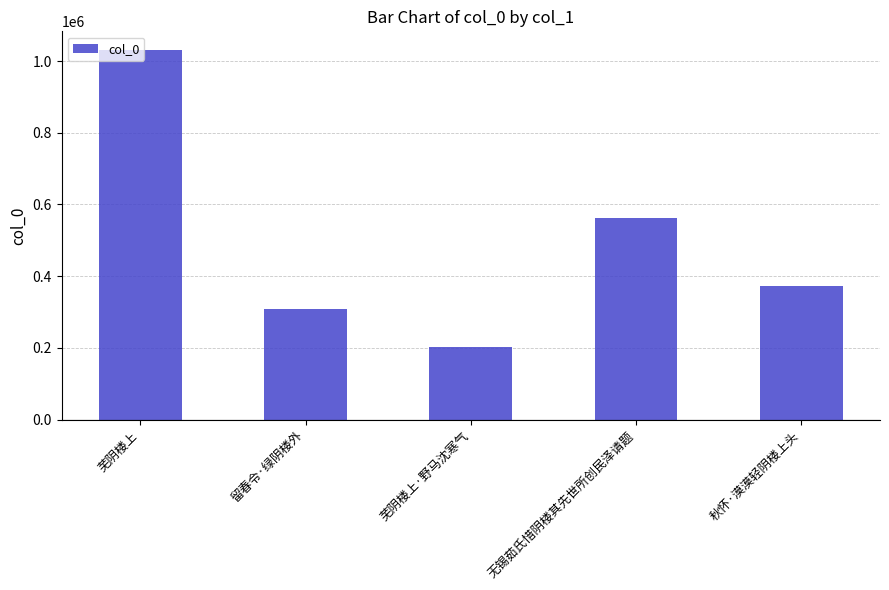

Reading left to right, transcribe all the data shown in this chart.

1031198	309759	203254	561219	372140